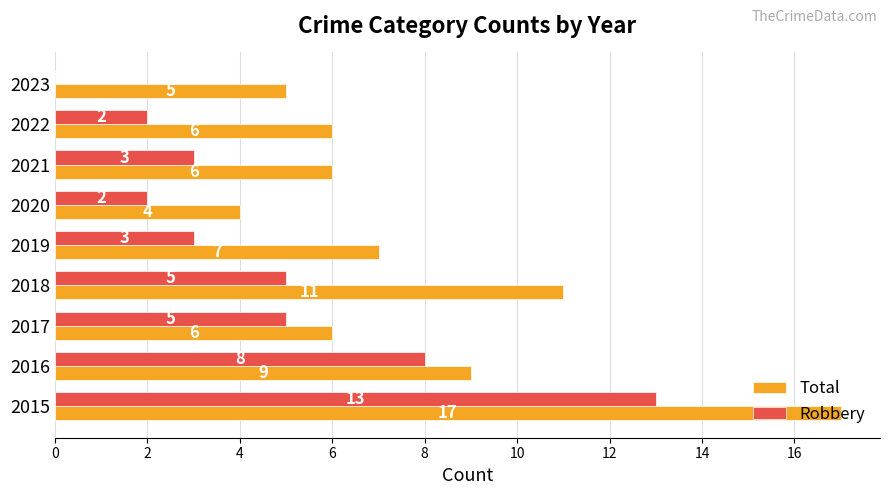

How many data points does each series have?

9